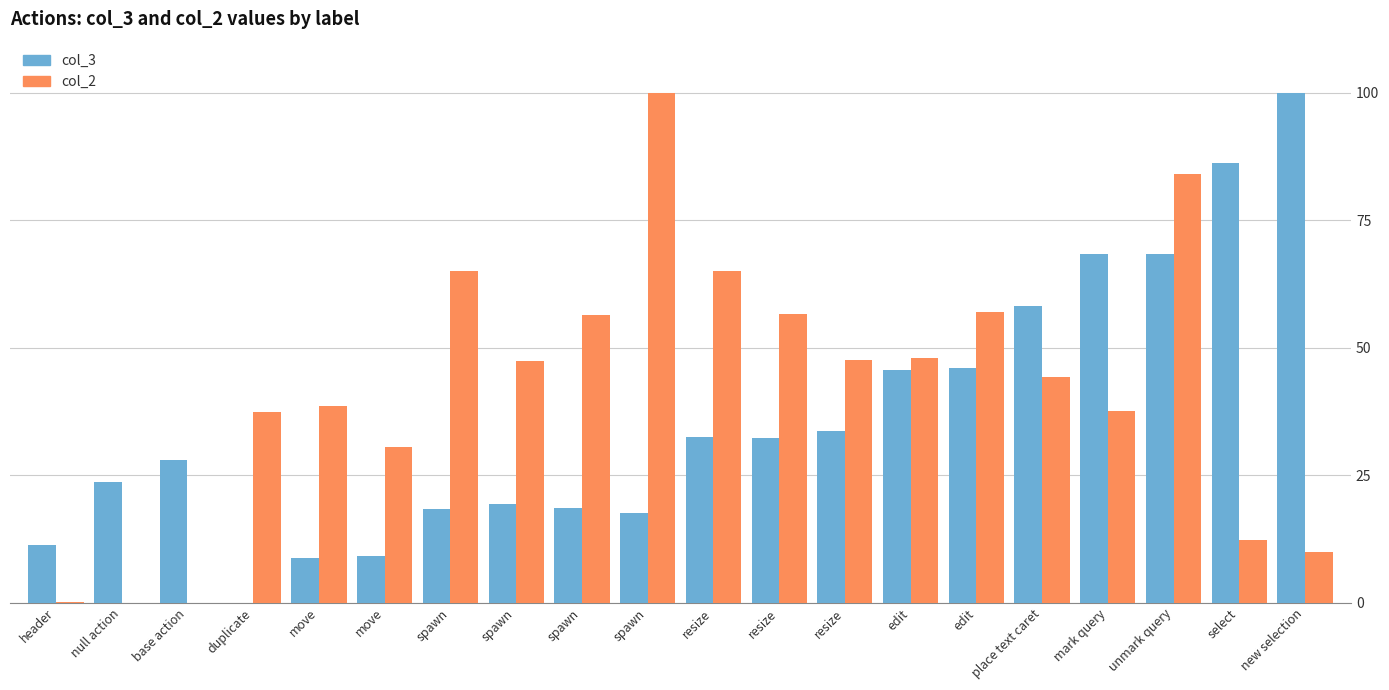

The col_3 series shows 23.4 at spawn. True or false?

False